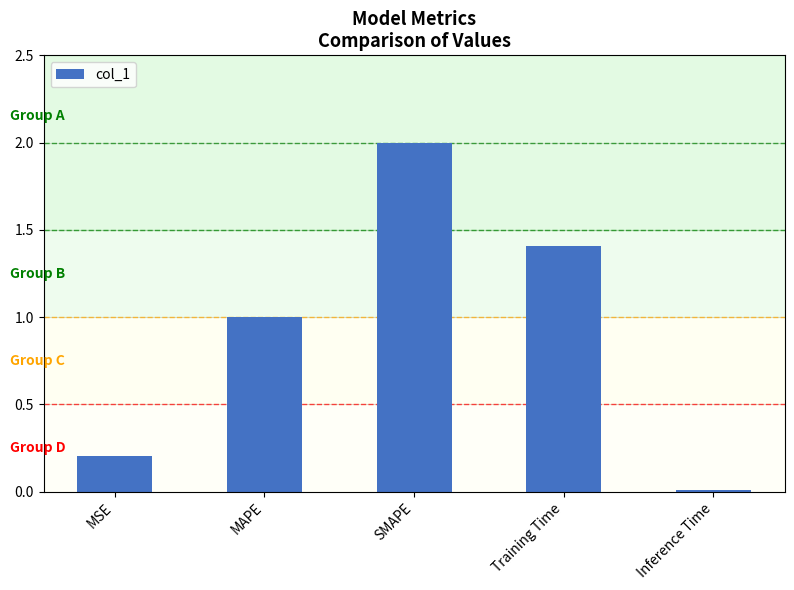

What is the label of the 5th bar from the left?

Inference Time